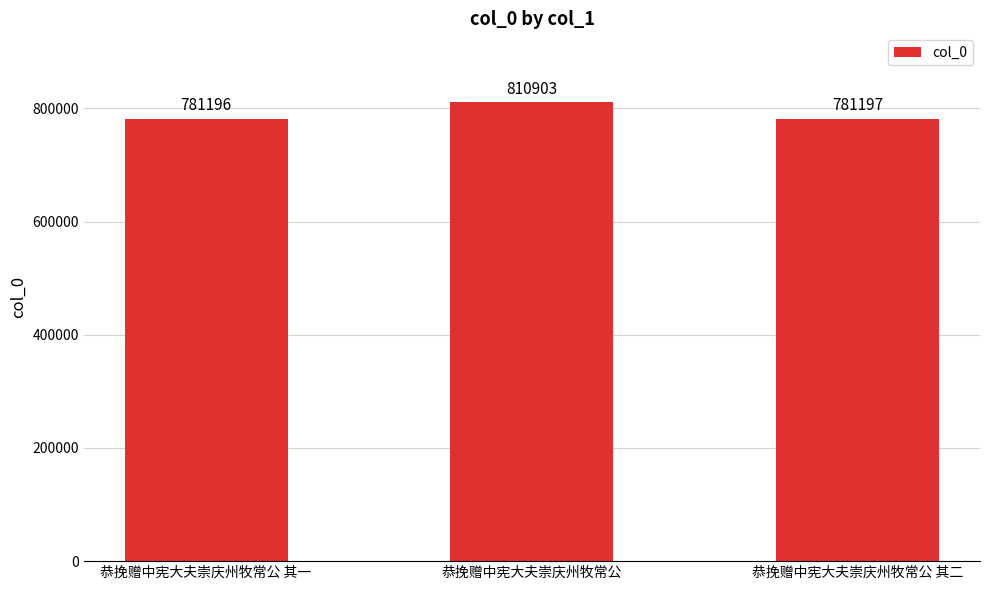

Where is the data nearest to the value 796049?

恭挽赠中宪大夫崇庆州牧常公 其二